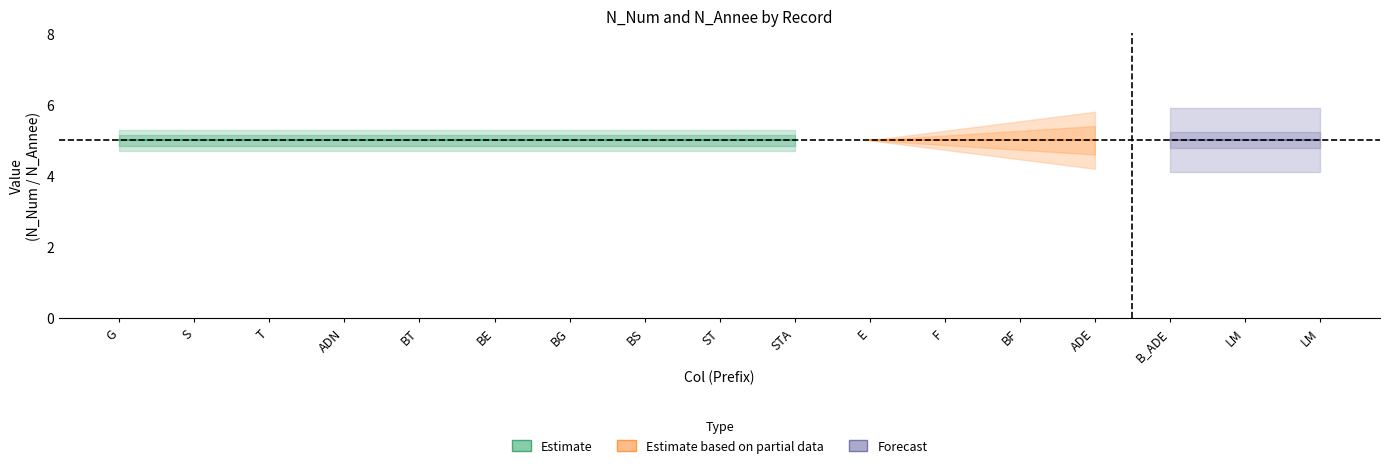

True or false: N_Num and N_Annee intersect in this chart.

False